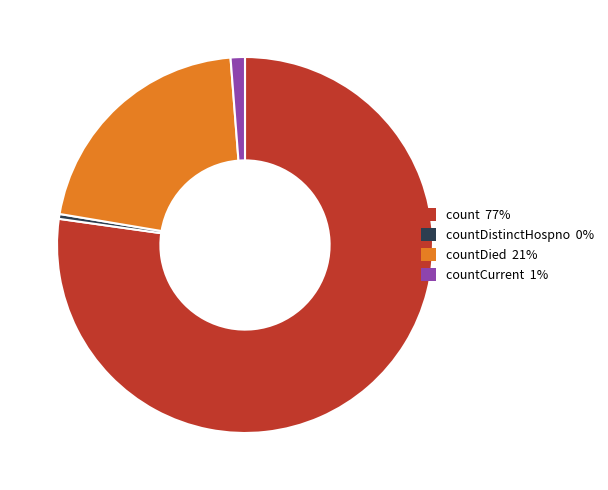

Is there a majority slice in this chart?

Yes